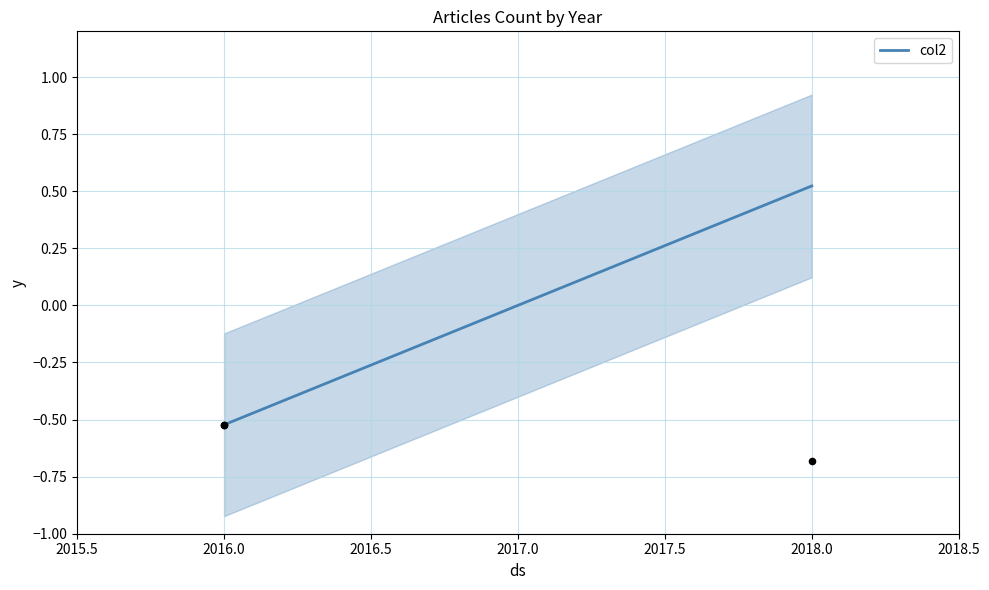

Which has a higher value, 2016.0 or 2018.0?

2018.0